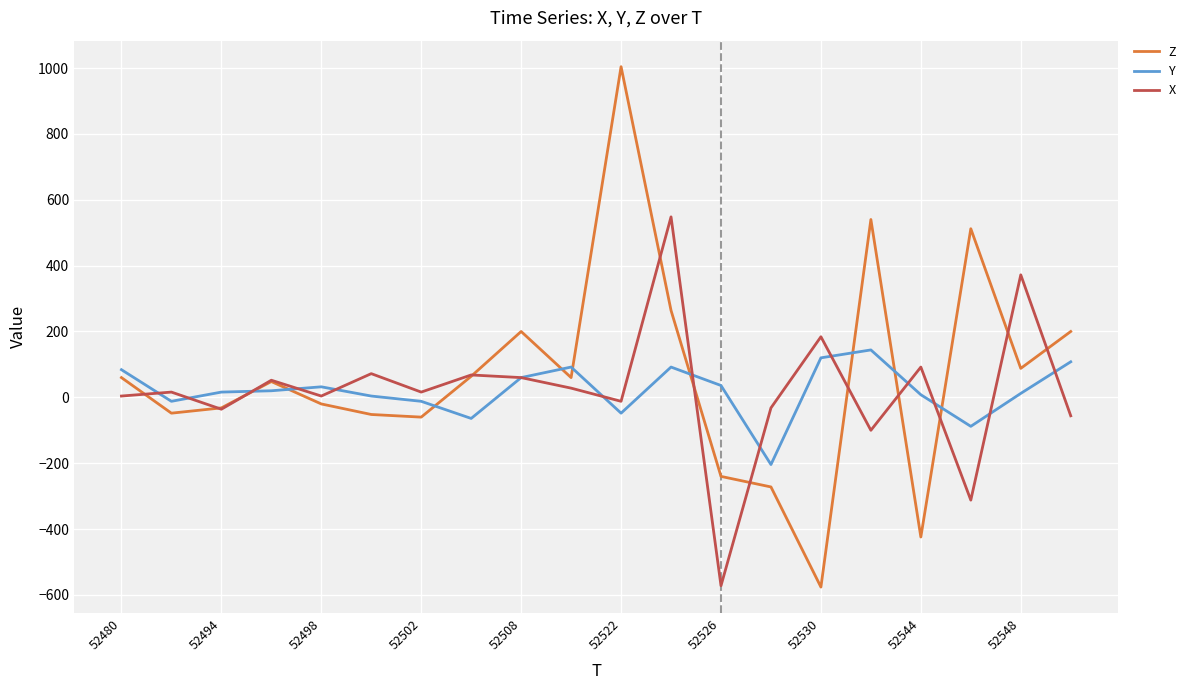

What is the highest value of the Y series?

144